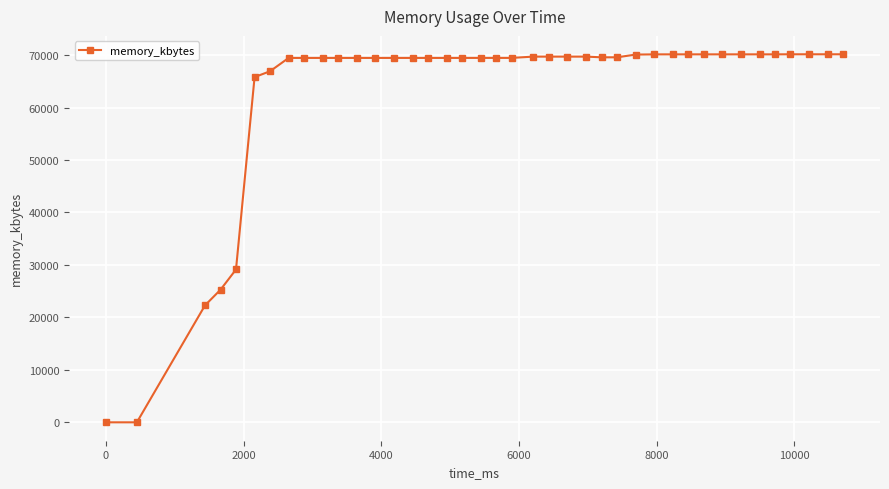

What is the greatest value displayed?

70144